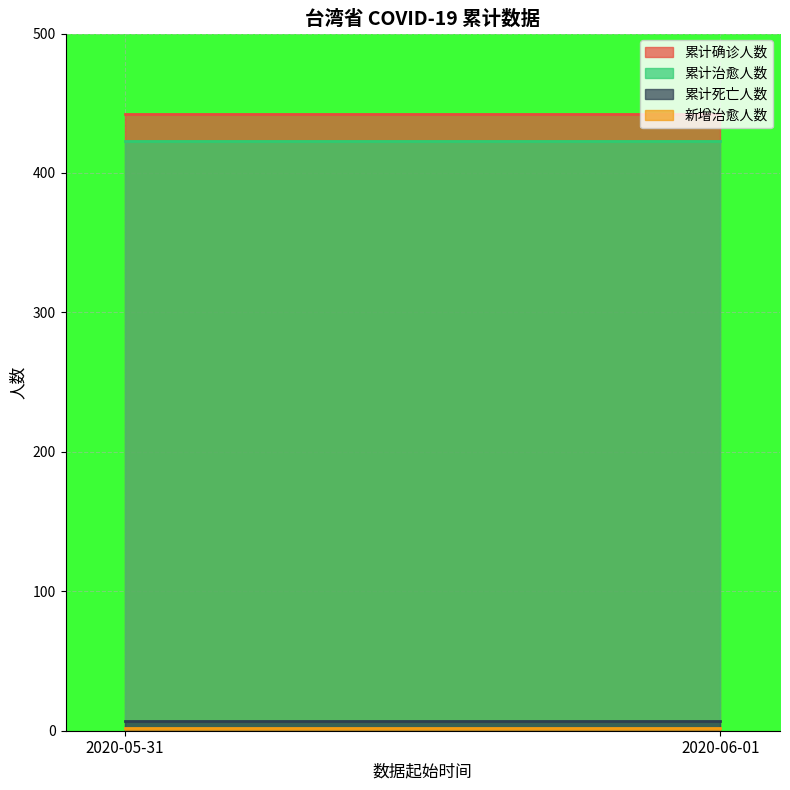

True or false: 累计治愈人数 has a value of 423 at 2020-06-01.

True